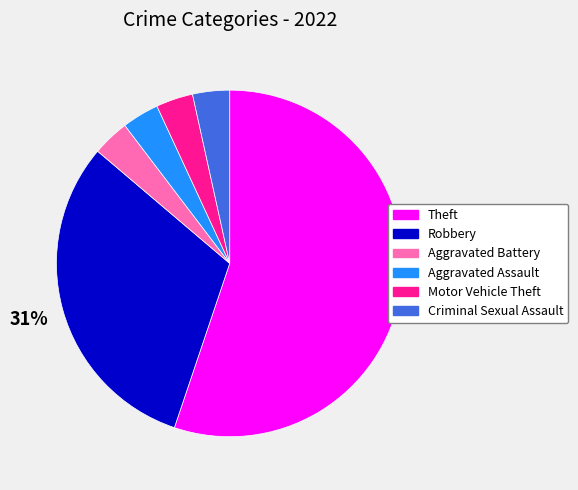

The Aggravated Battery slice represents 14% of the pie. True or false?

False